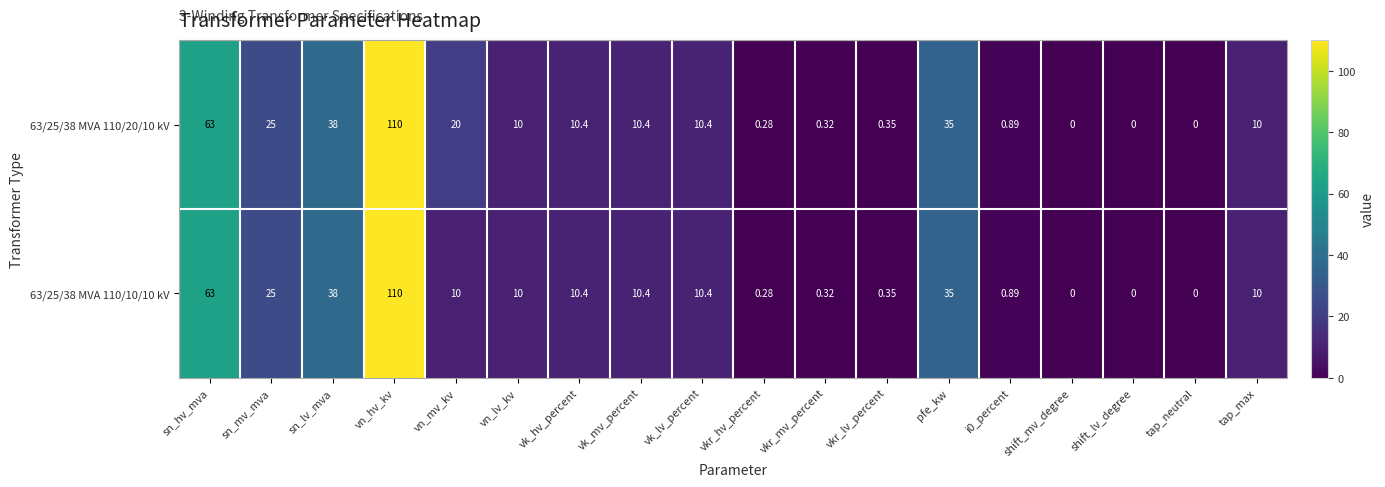

Rank the series by their average value, from lowest to highest.

63/25/38 MVA 110/10/10 kV, 63/25/38 MVA 110/20/10 kV